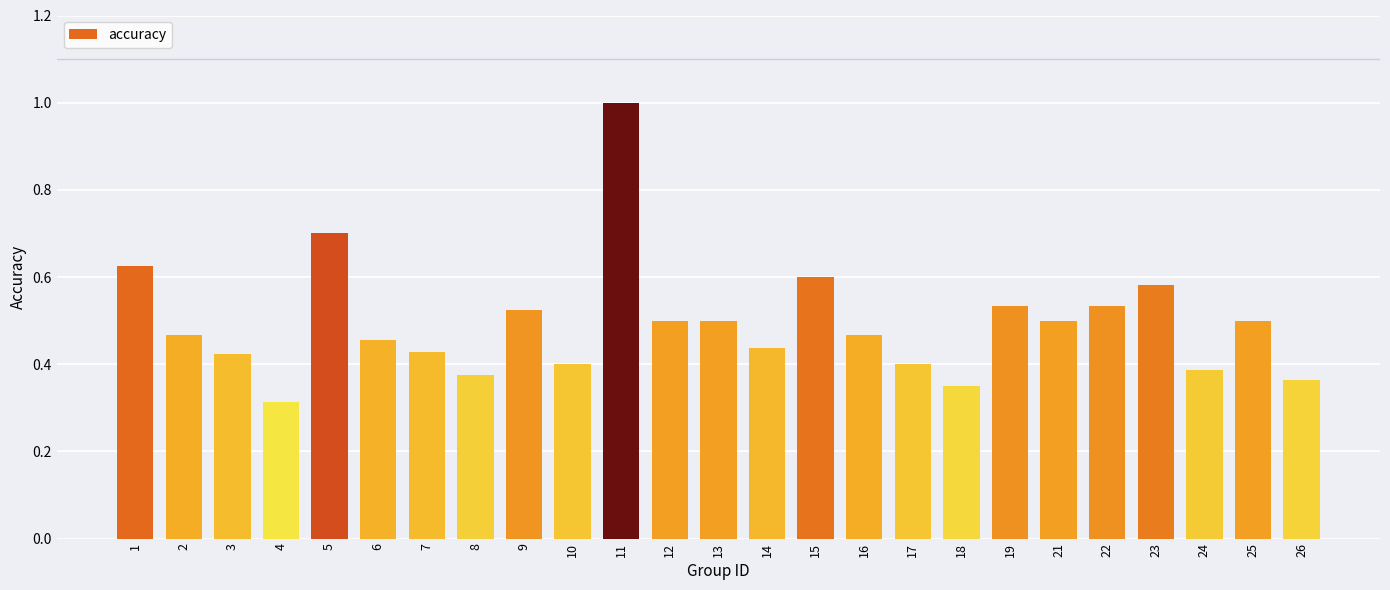

Which has a higher value, 4 or 23?

23